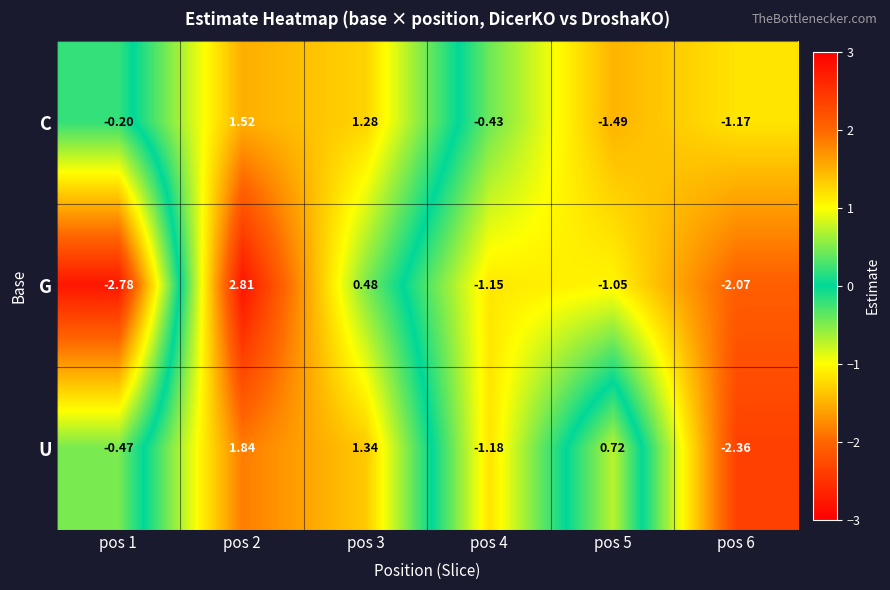

Which series has the largest total across all categories?

U